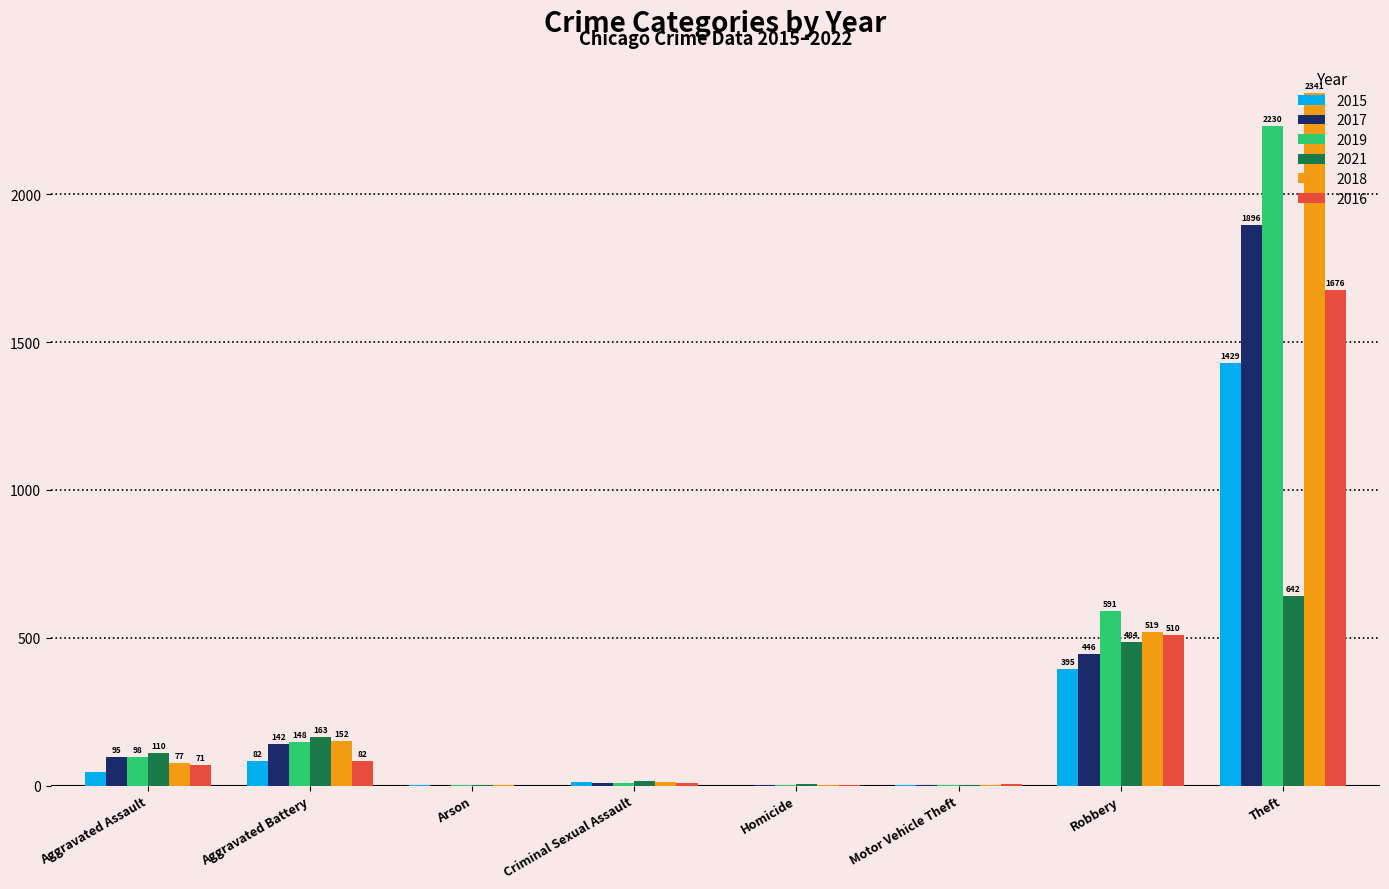

At which category does the chart reach its peak across all series?

Theft